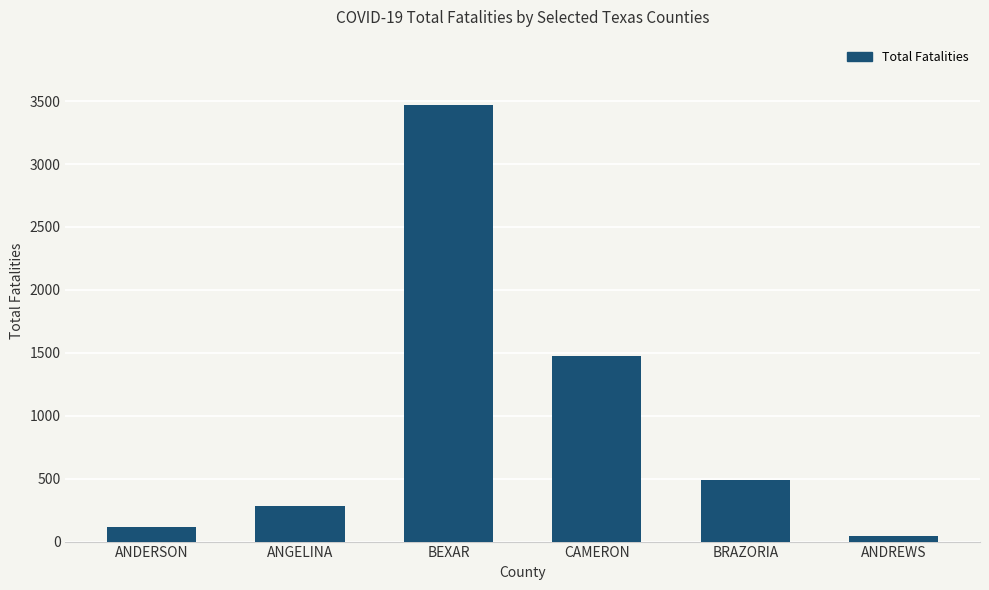

What is the label of the 5th bar from the left?

BRAZORIA